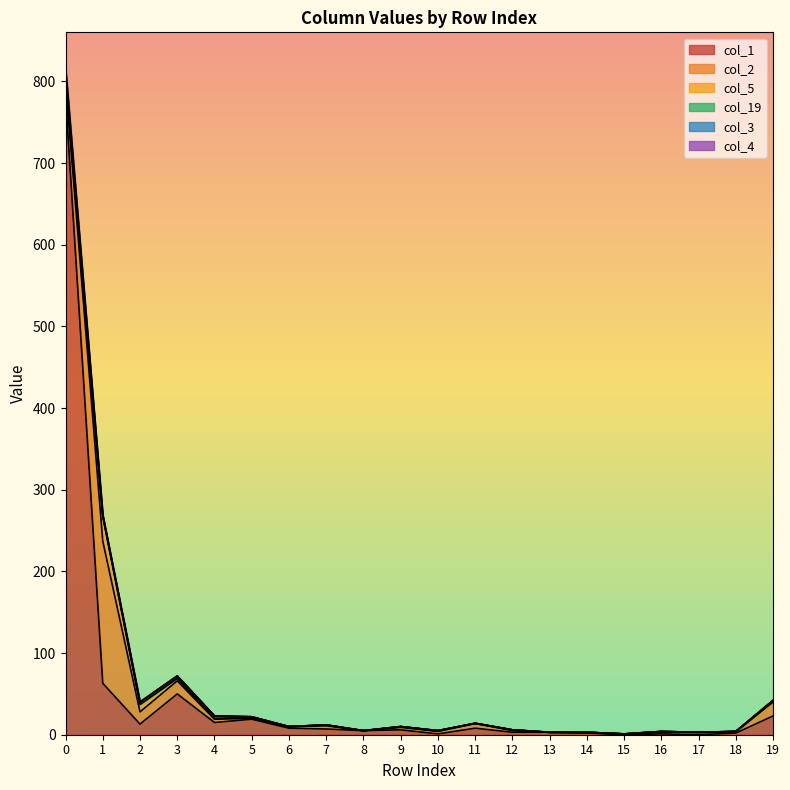

Which series changed the most between 6 and 12?

col_1